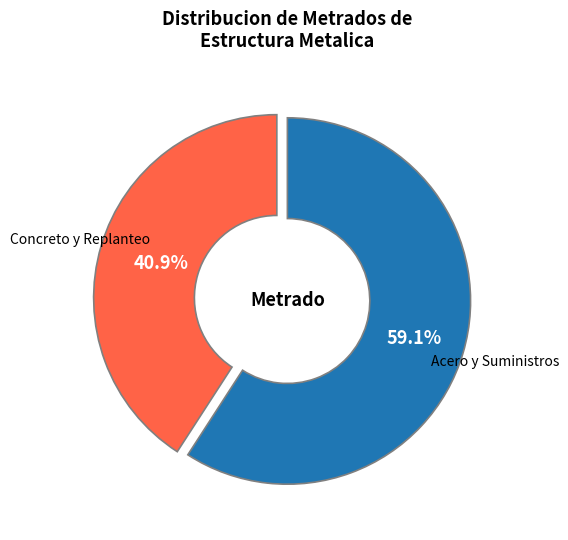

Rank the categories by value from lowest to highest.

Concreto y Replanteo, Acero y Suministros